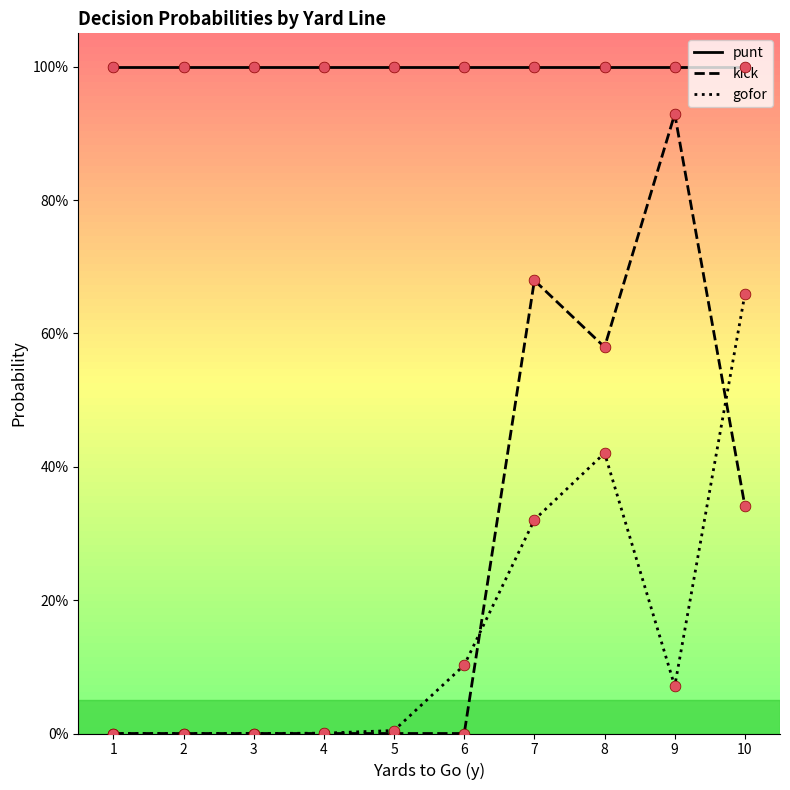

Which series has the largest total across all categories?

punt